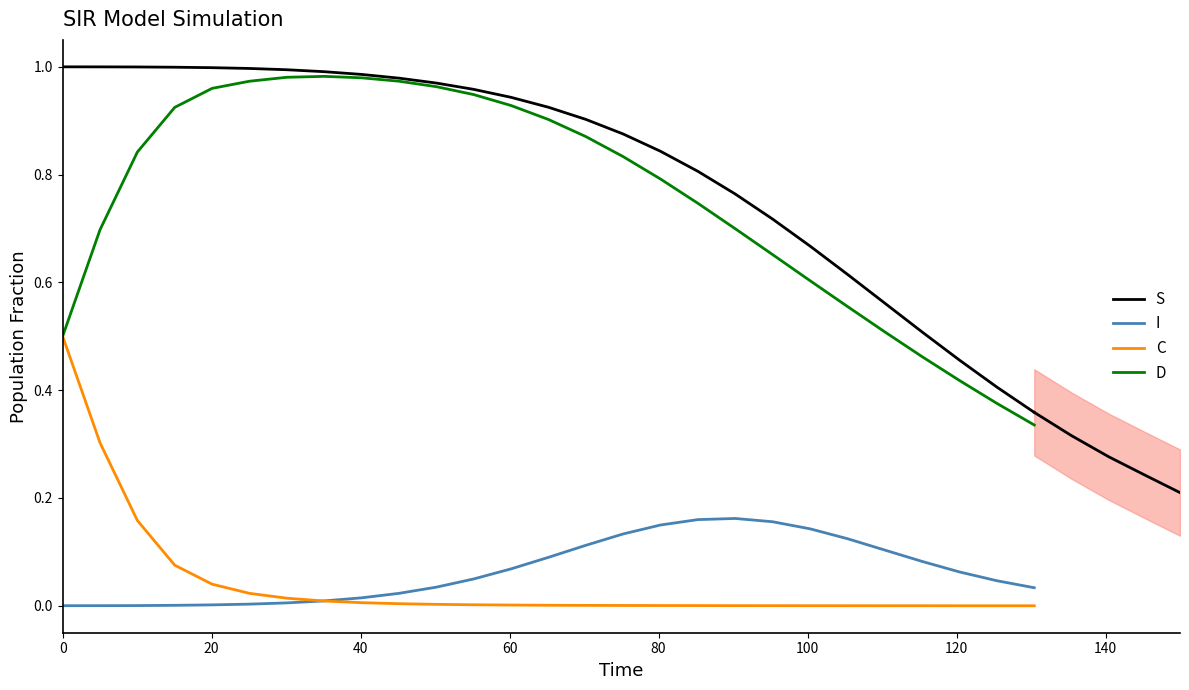

What are all the series names shown in the legend?

S, I, C, D